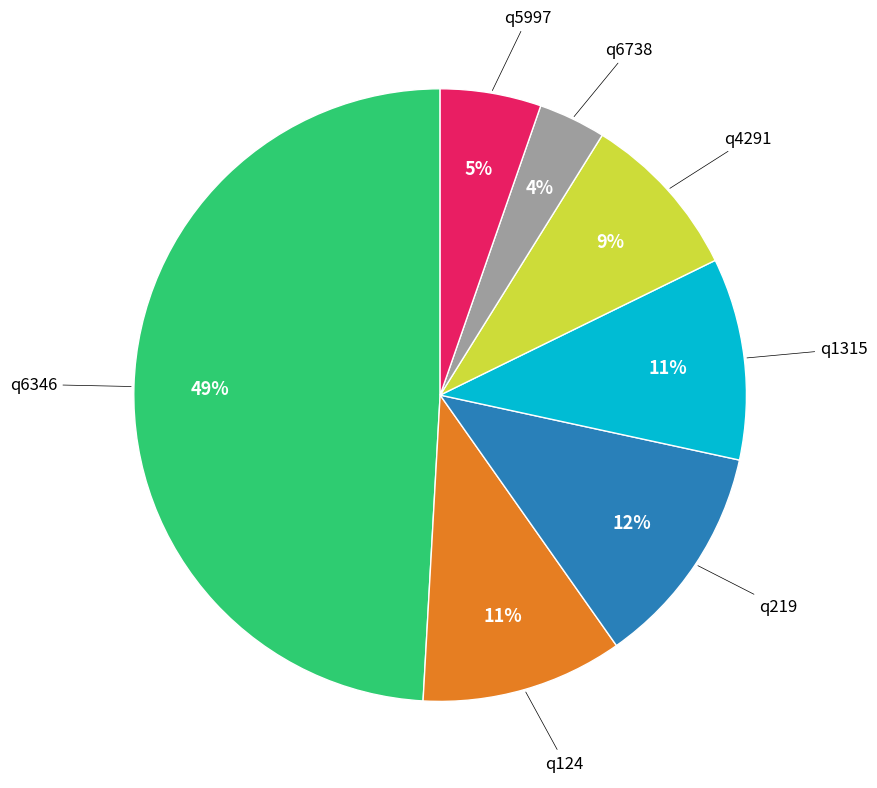

To the nearest percent, what is the average slice percentage?

14%